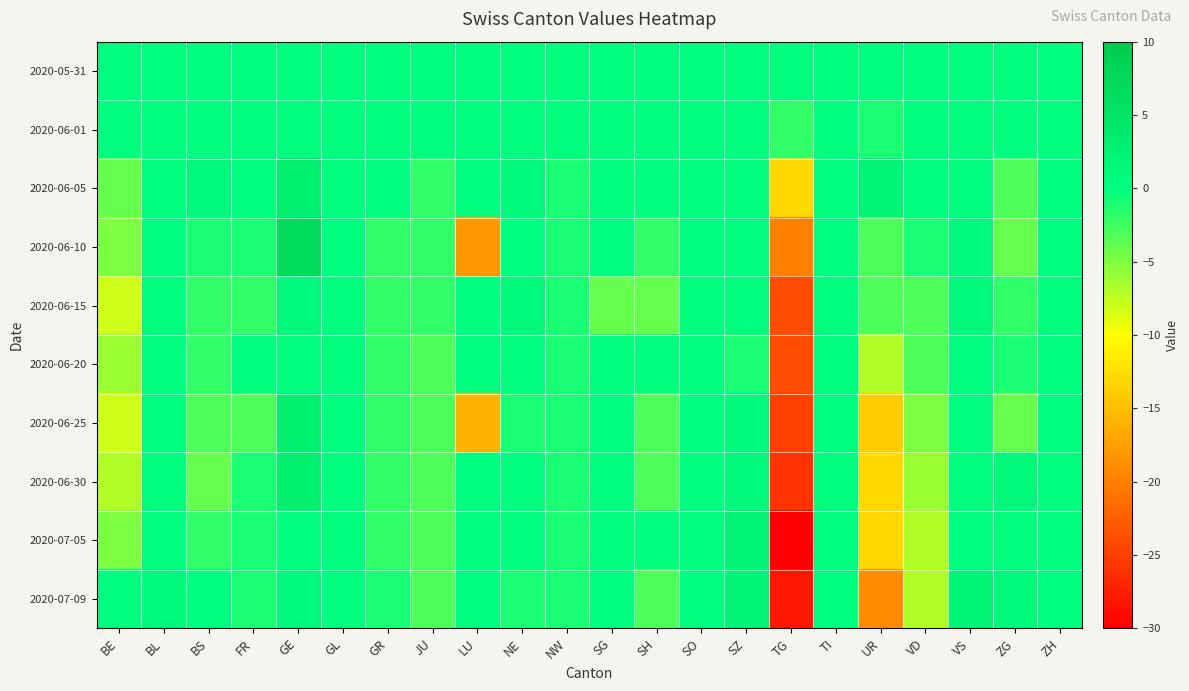

What is the smallest value displayed?

-30